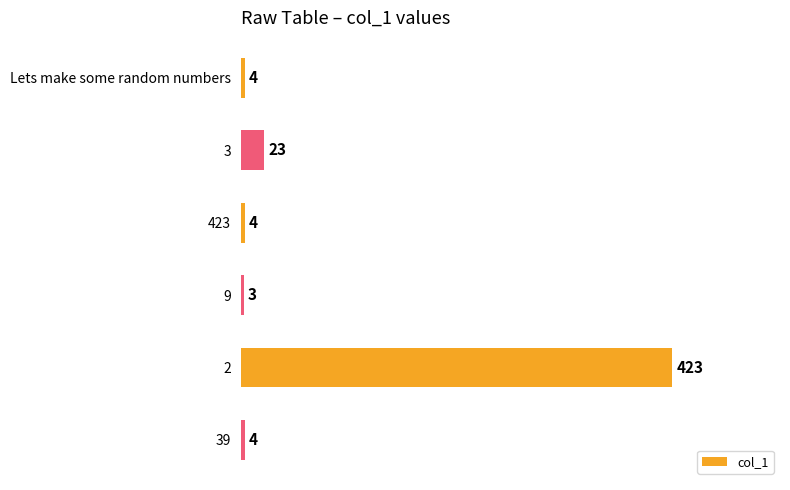

Are the bars grouped side by side (vs. stacked)?

No